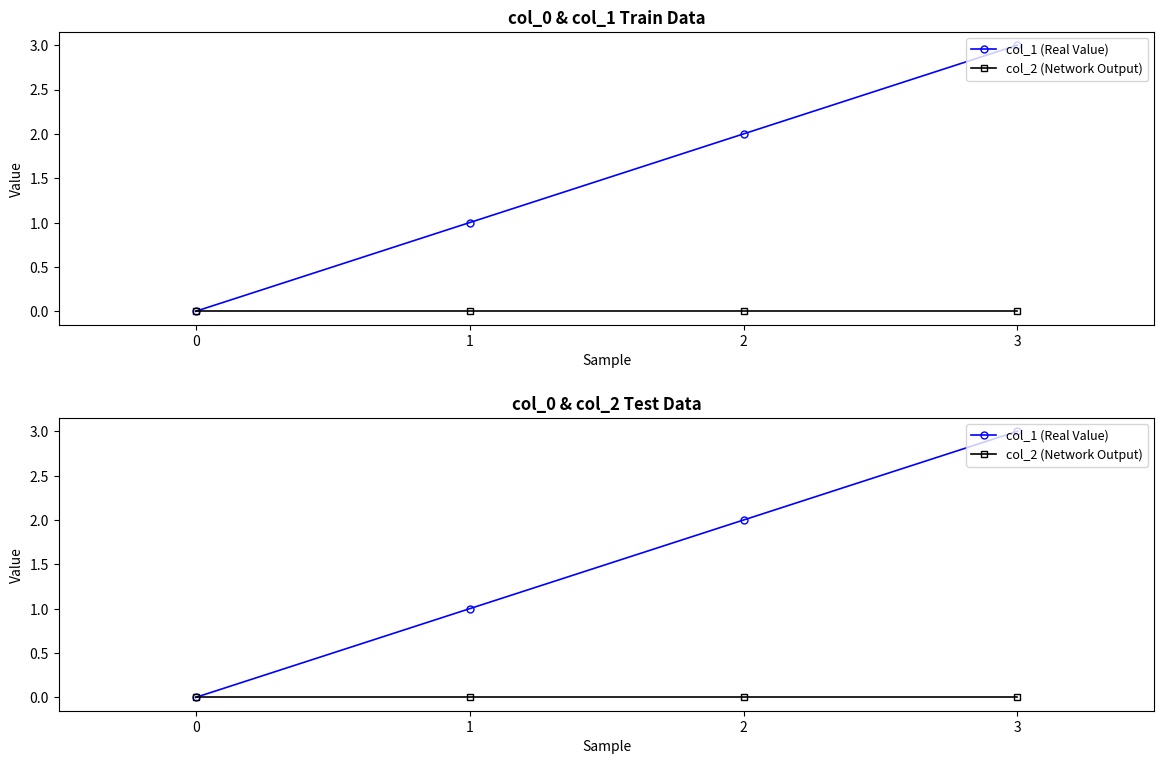

What are all the series names shown in the legend?

col_1 (Real Value), col_2 (Network Output)